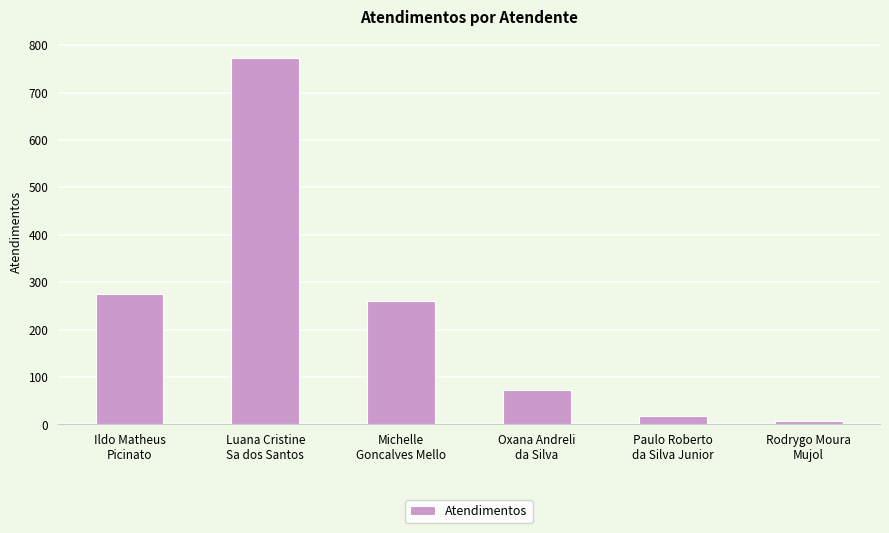

The value at Oxana Andreli
da Silva is 72. True or false?

True